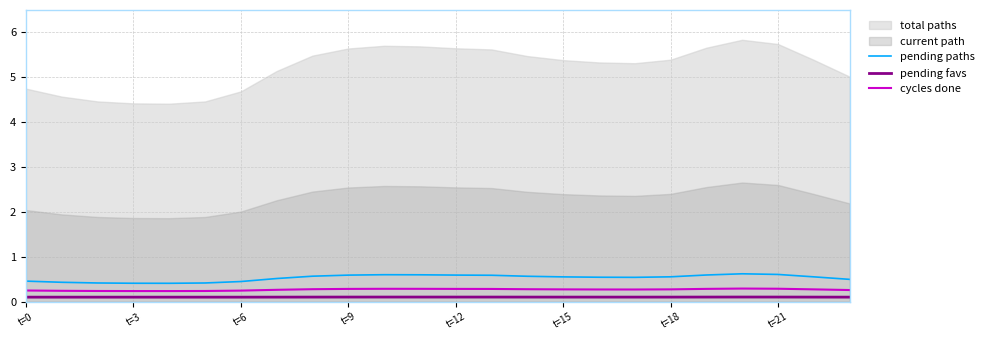

True or false: pending favs and cycles done intersect in this chart.

False